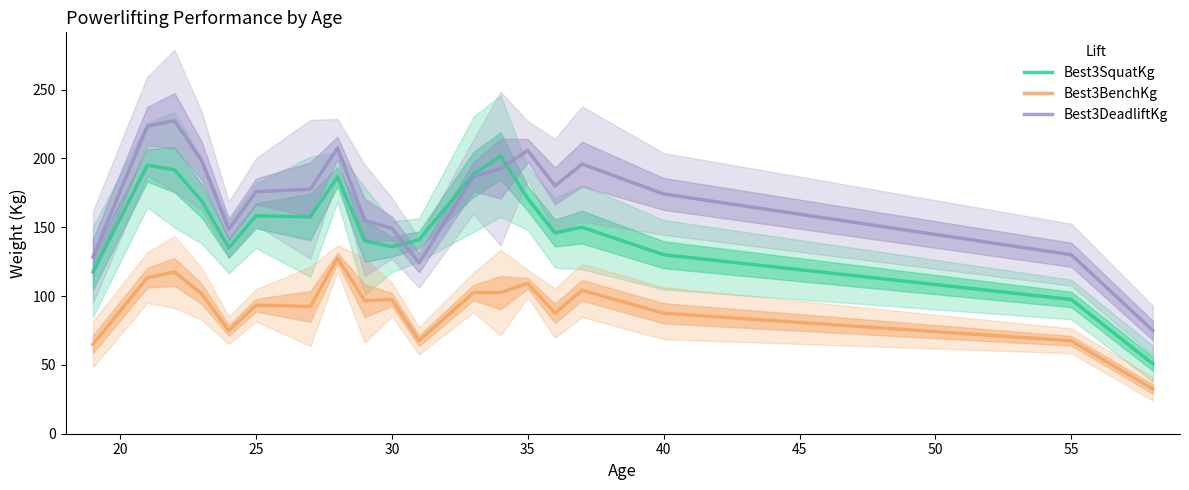

How many lines are shown in the chart?

3